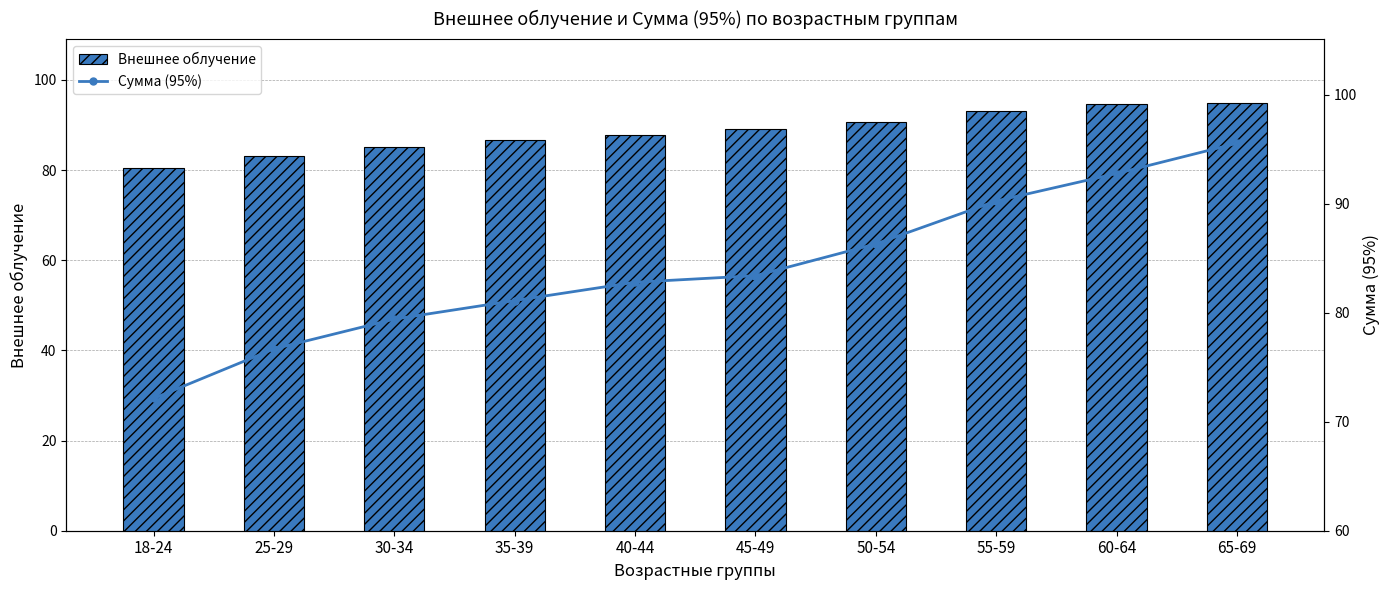

What is the highest value of the Внешнее облучение series?

94.8